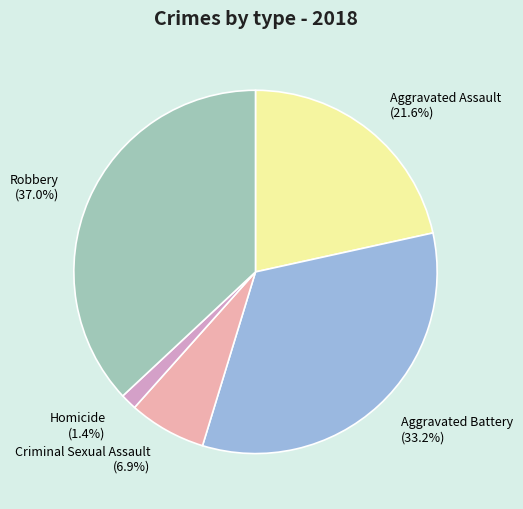

Is Aggravated Battery the majority of the pie?

No